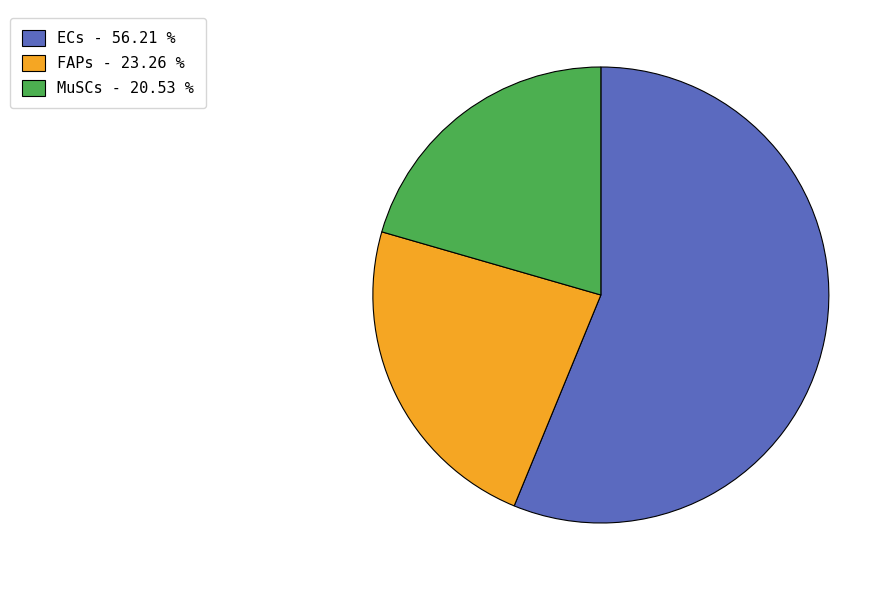

How many segments does this pie chart have?

3